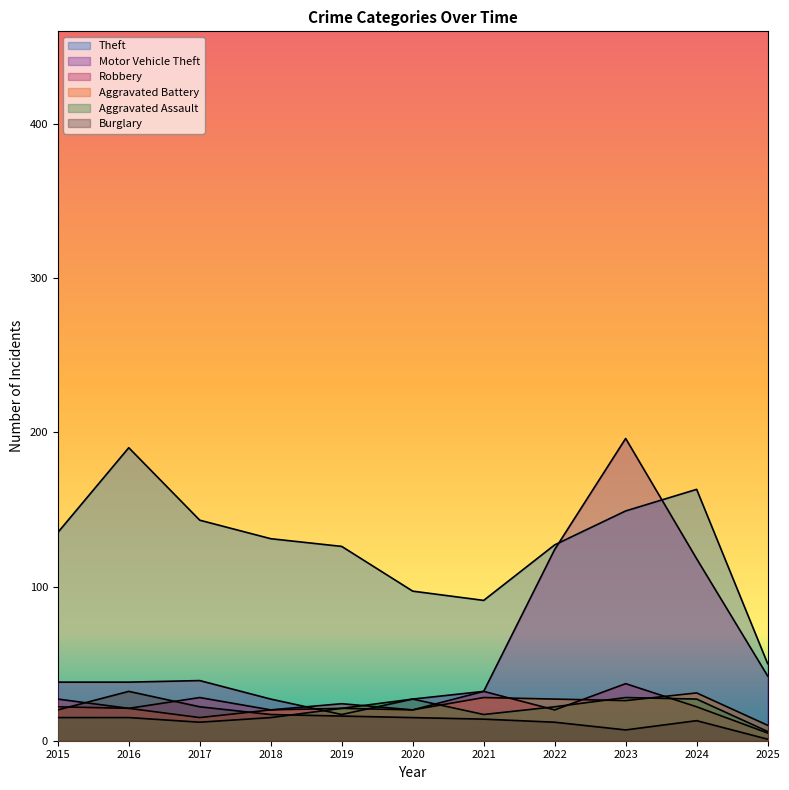

Where do Motor Vehicle Theft and Theft first cross each other?

2022 and 2023